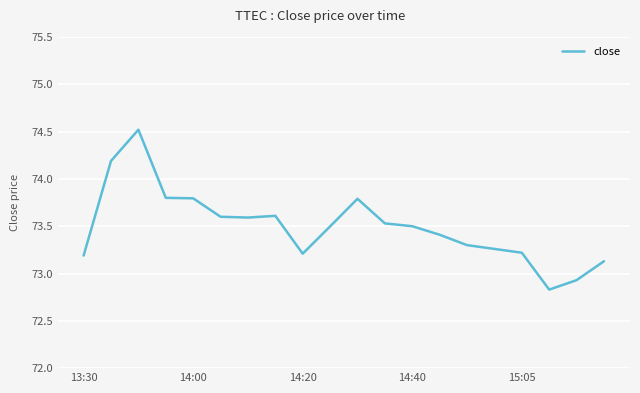

What is the greatest value displayed?

74.5